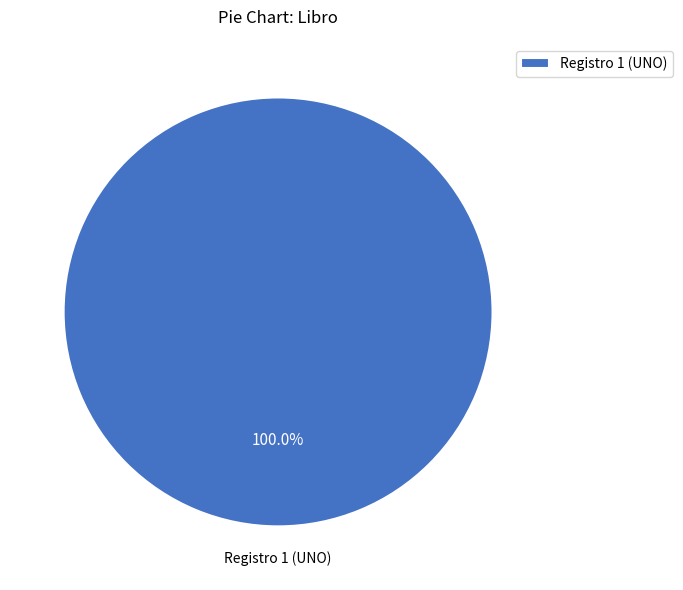

Rank the categories by value from highest to lowest.

Registro 1 (UNO)